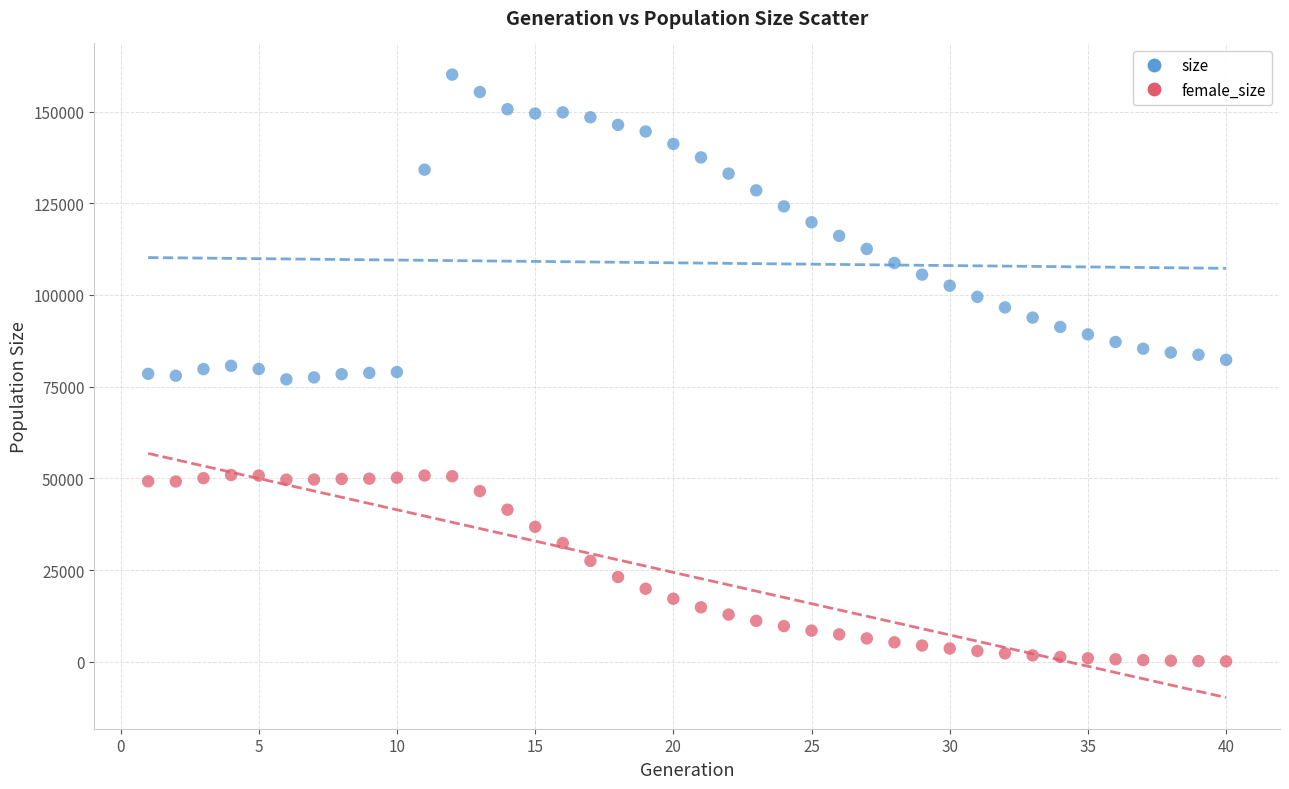

Which series contains the highest Y value?

size